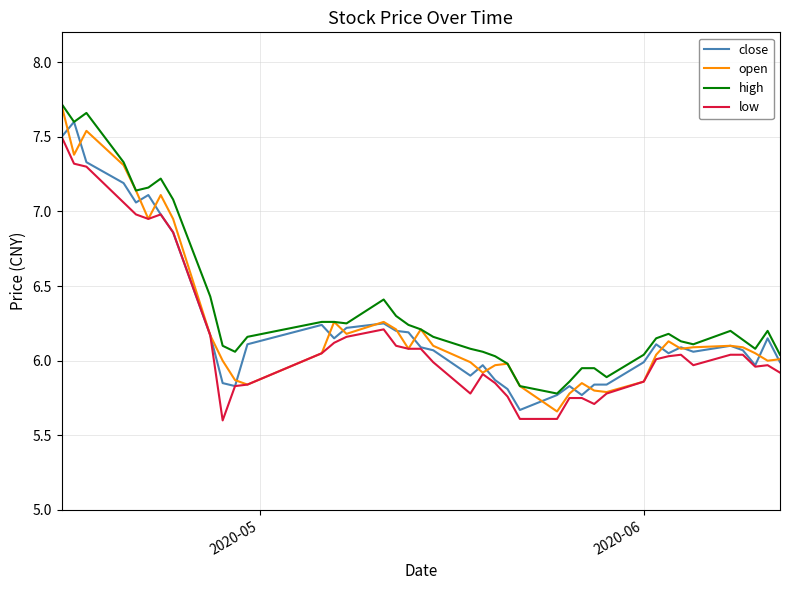

What is the minimum value shown in the chart?

5.6